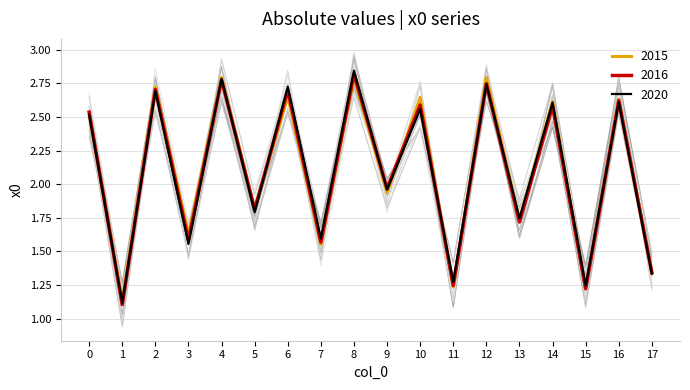

At which category does the data reach its first local valley?

1